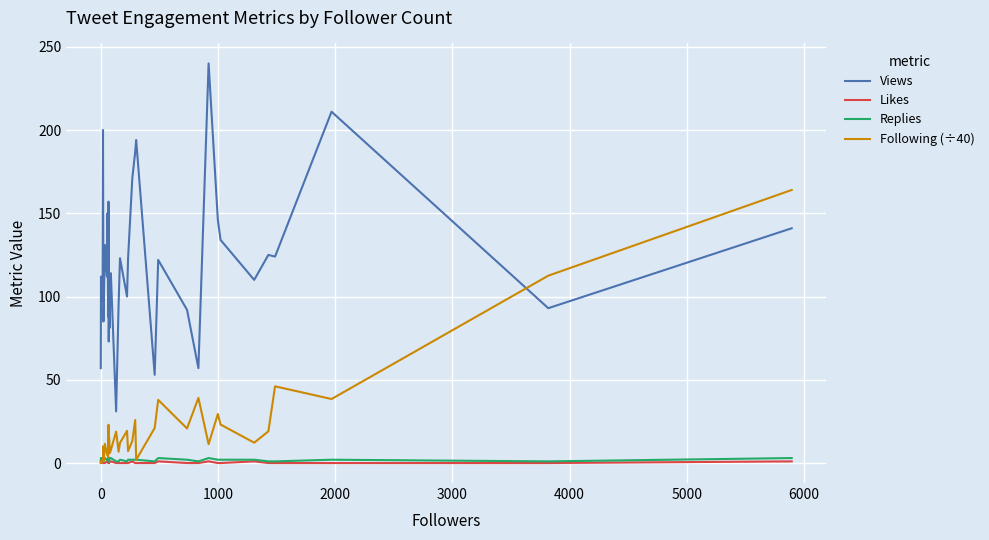

What is the label of the 10th point from the right?

30